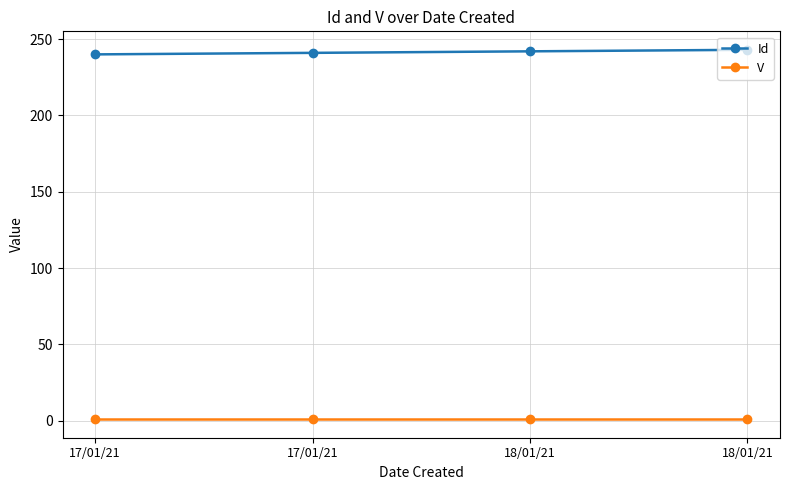

What is the sum of all V values?

4